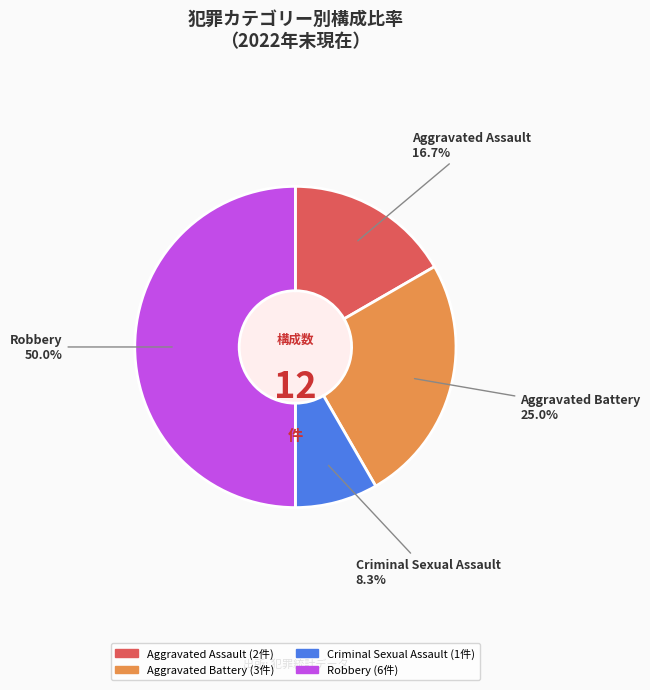

What is the total percentage of Criminal Sexual Assault and Robbery?

58.3%